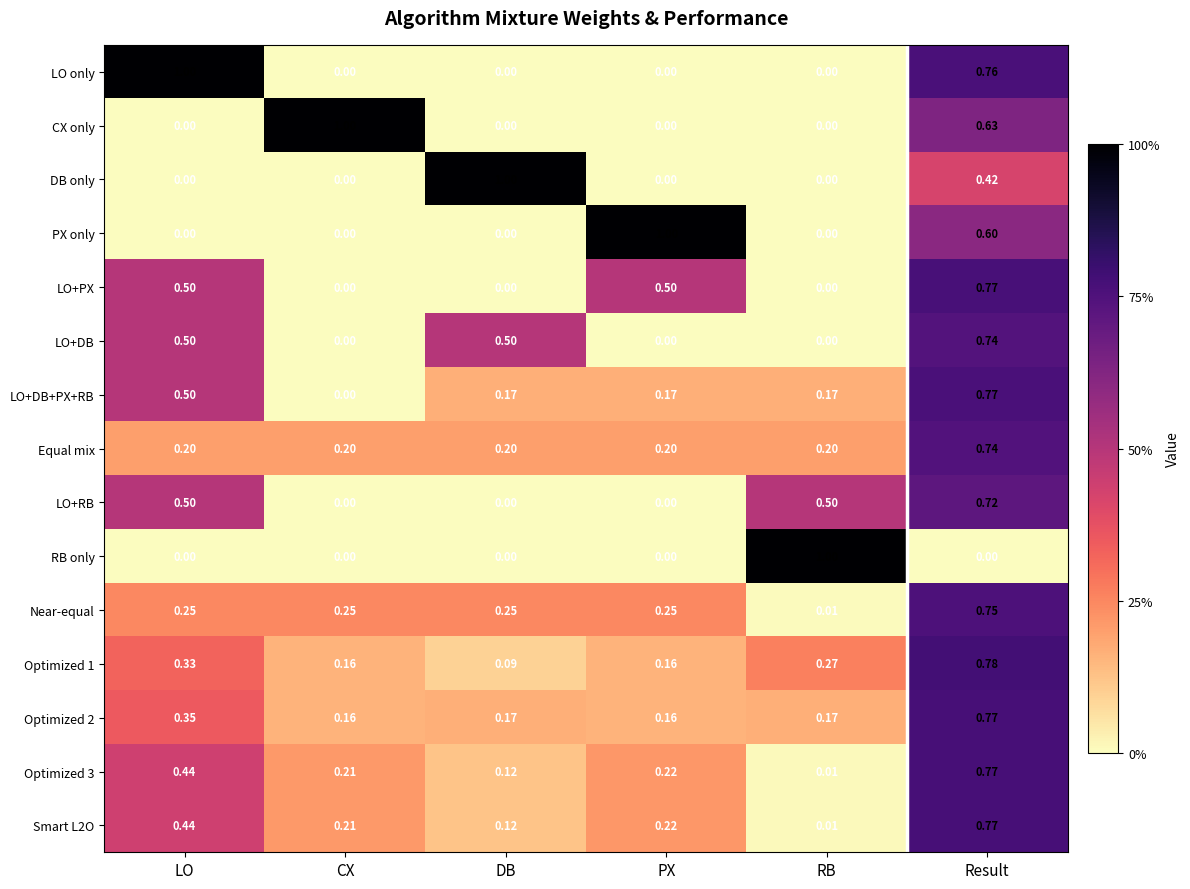

What is the spread (max minus min) of values at PX?

1.0